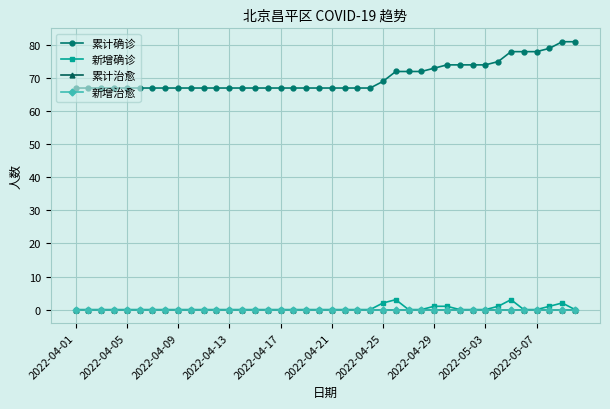

Reading left to right, list all the values displayed in this chart.

累计确诊: 67	67	67	67	67	67	67	67	67	67	67	67	67	67	67	67	67	67	67	67	67	67	67	67	69	72	72	72	73	74	74	74	74	75	78	78	78	79	81	81
新增确诊: 0	0	0	0	0	0	0	0	0	0	0	0	0	0	0	0	0	0	0	0	0	0	0	0	2	3	0	0	1	1	0	0	0	1	3	0	0	1	2	0
累计治愈: 0	0	0	0	0	0	0	0	0	0	0	0	0	0	0	0	0	0	0	0	0	0	0	0	0	0	0	0	0	0	0	0	0	0	0	0	0	0	0	0
新增治愈: 0	0	0	0	0	0	0	0	0	0	0	0	0	0	0	0	0	0	0	0	0	0	0	0	0	0	0	0	0	0	0	0	0	0	0	0	0	0	0	0